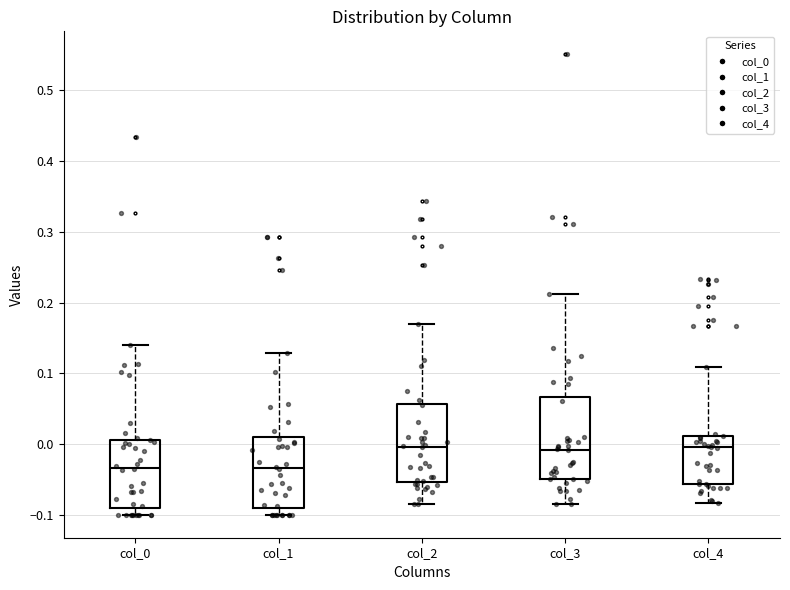

Reading left to right, transcribe this box plot: for each box, give where its median line is, the range the box spans, and where its two whiskers end, as read against the y-axis. The values are not printed on the chart, so give them approximately, as read against the axis.

col_0: median -0.03, box -0.09 to 0.01, whiskers -0.10 to 0.14
col_1: median -0.03, box -0.09 to 0.01, whiskers -0.10 to 0.13
col_2: median 0.00, box -0.05 to 0.06, whiskers -0.09 to 0.17
col_3: median -0.01, box -0.05 to 0.07, whiskers -0.09 to 0.21
col_4: median 0.00, box -0.06 to 0.01, whiskers -0.08 to 0.11